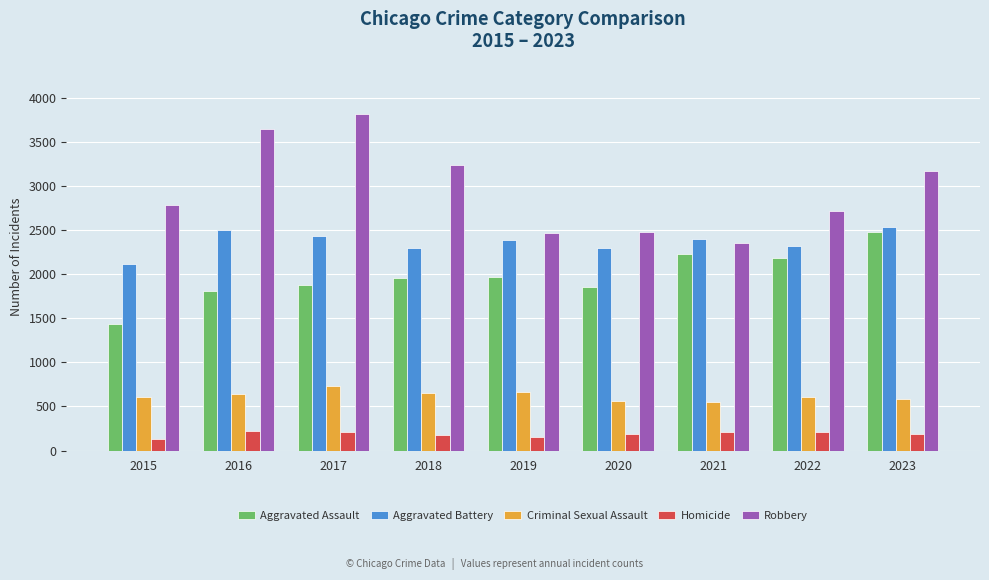

What is the smallest value displayed?

134